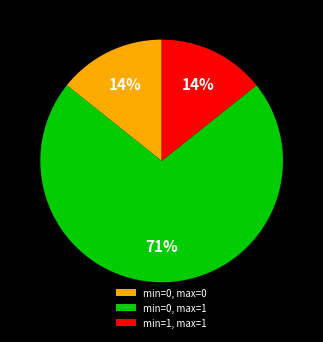

Is there a majority slice in this chart?

Yes